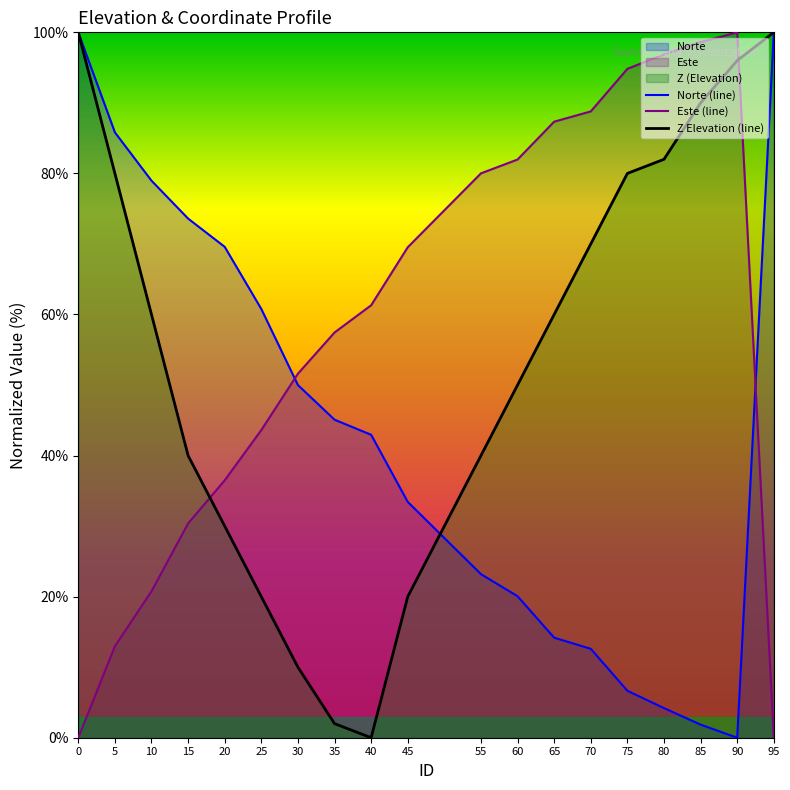

After their last crossing, which series has the higher values: Z Elevation (line) or Norte (line)?

Z Elevation (line)